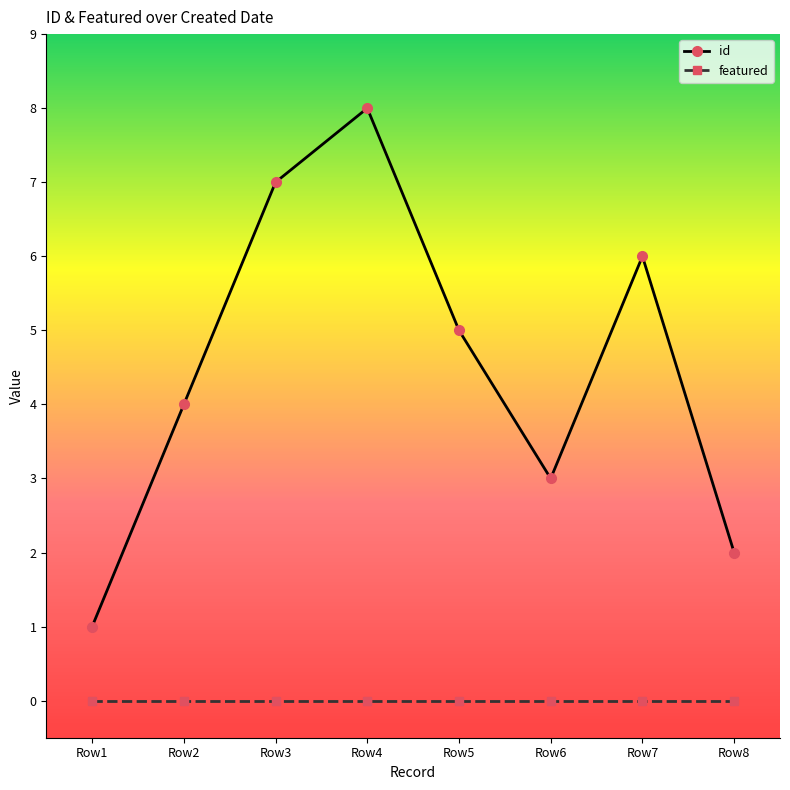

What is the sum of the id values at Row1 and Row4?

9